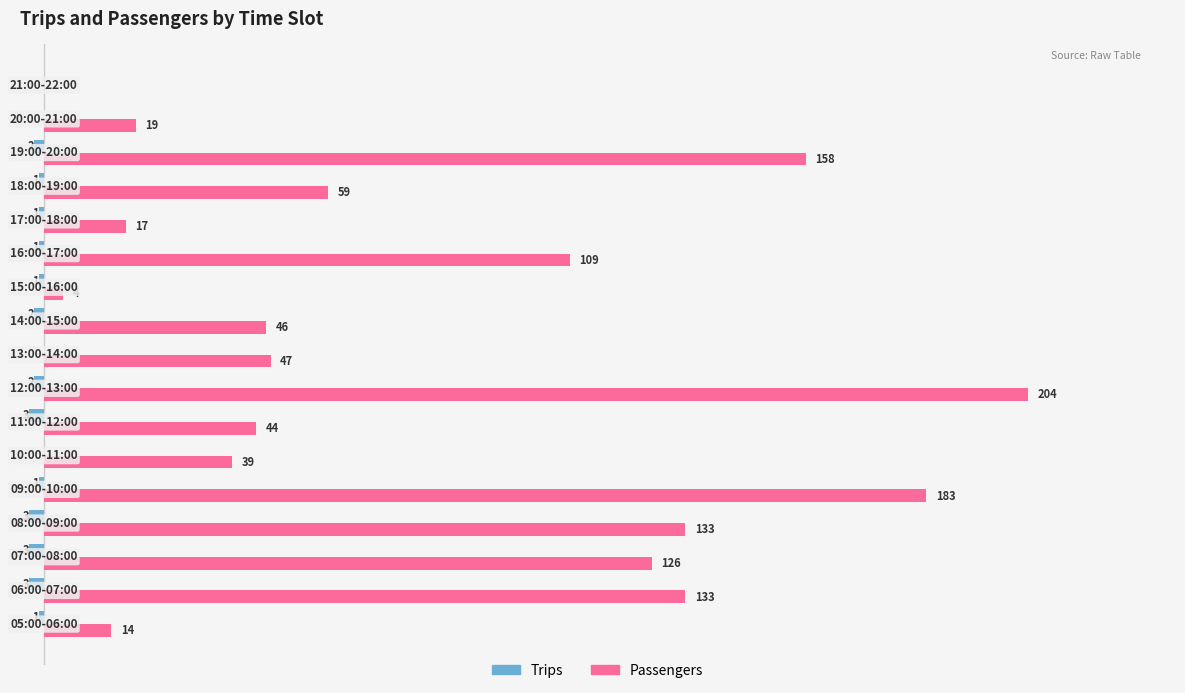

What are all the series names shown in the legend?

Trips, Passengers